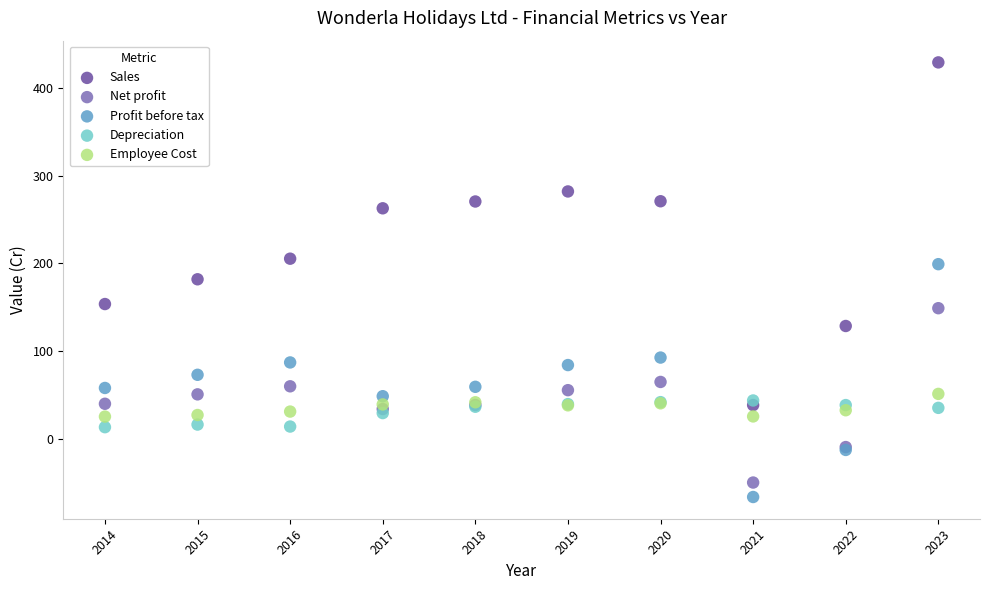

Which series reaches the maximum Y coordinate?

Sales